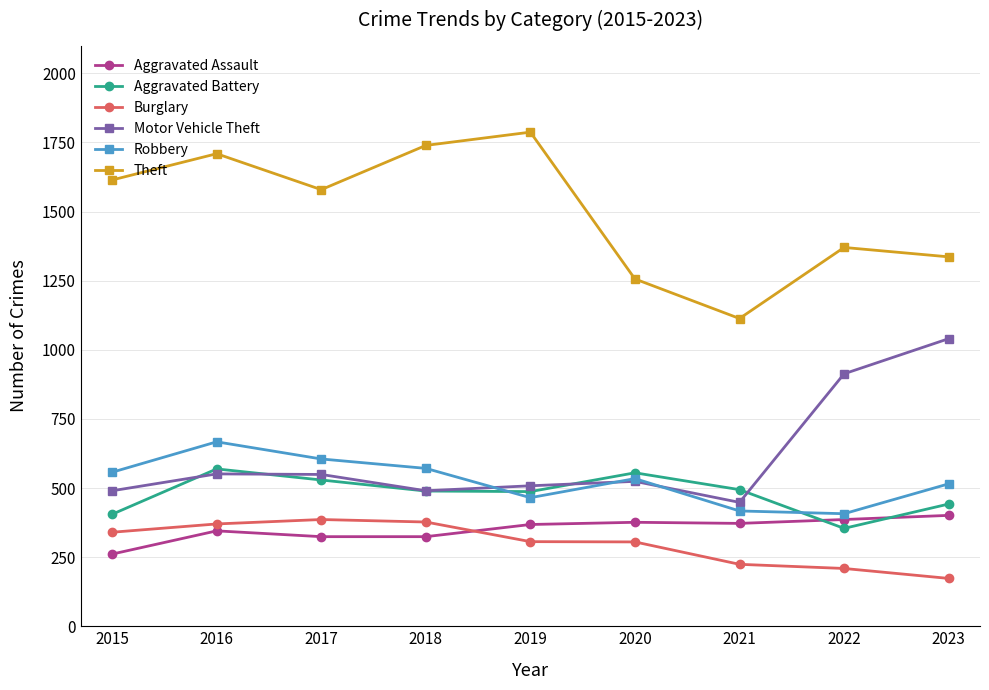

What is the value of the Motor Vehicle Theft point at the 6th from the left?

524